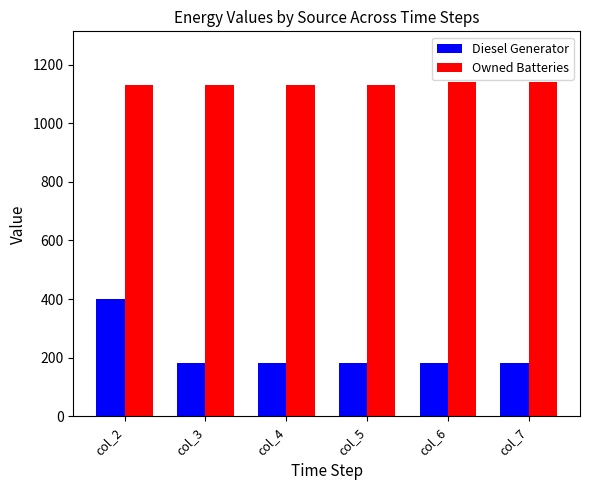

Rank the series by their average value, from highest to lowest.

Owned Batteries, Diesel Generator